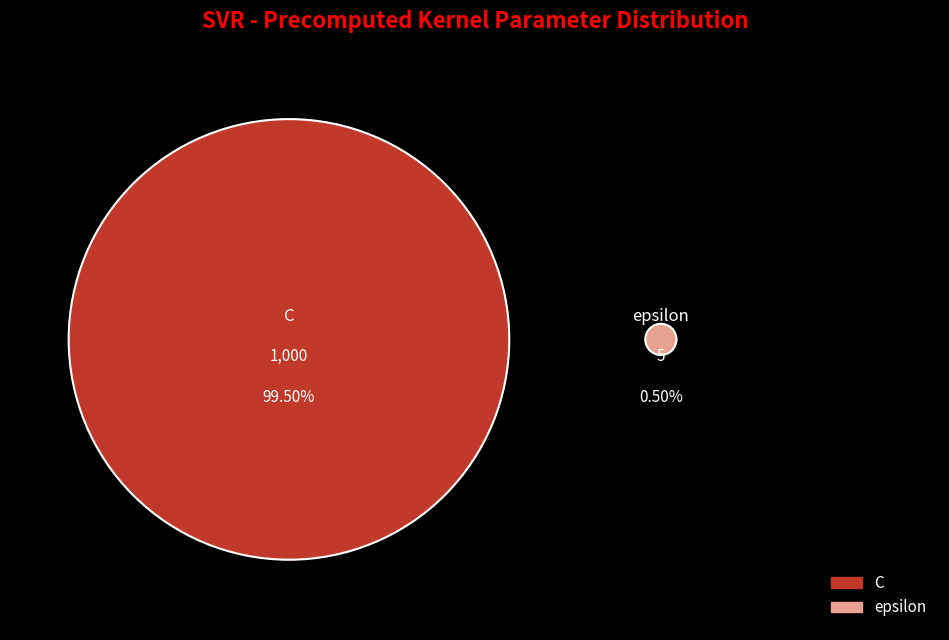

To the nearest percent, what is the difference between the largest and smallest slice percentages?

99%